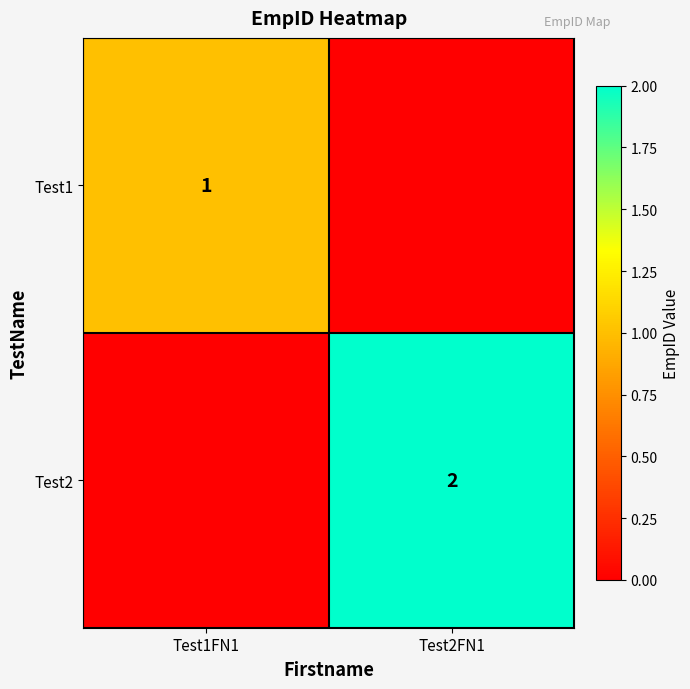

The Test1 series shows 2 at Test1FN1. True or false?

False